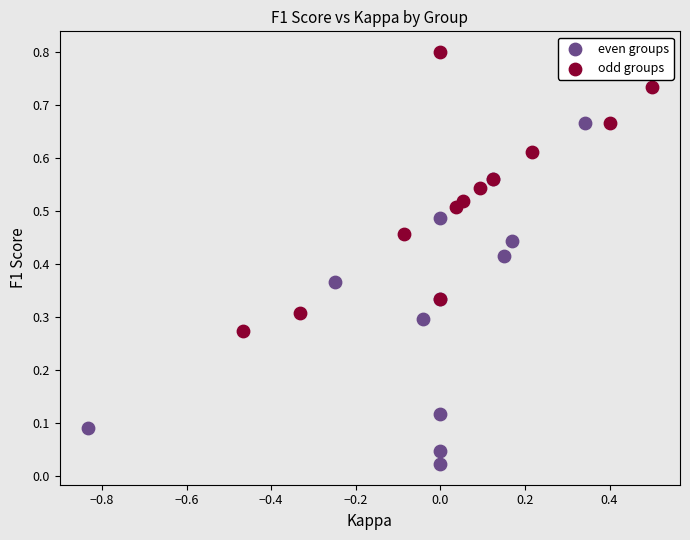

Which series contains the highest Y value?

odd groups